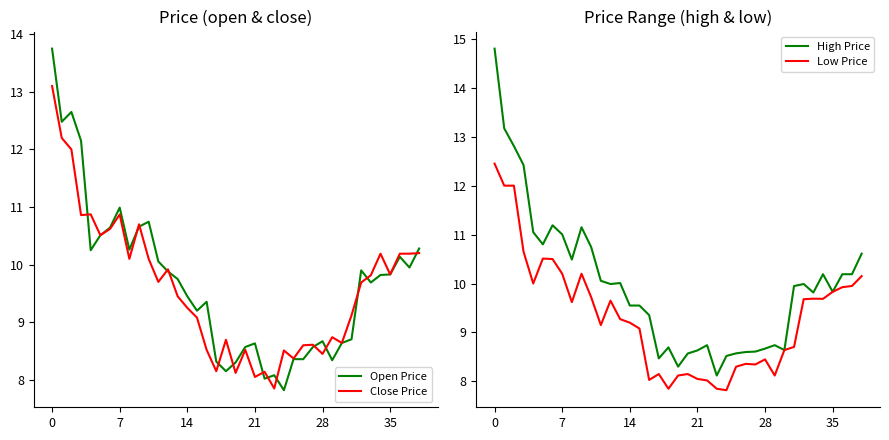

In Open Price, how many points are higher than both neighbors (excluding endpoints)?

10